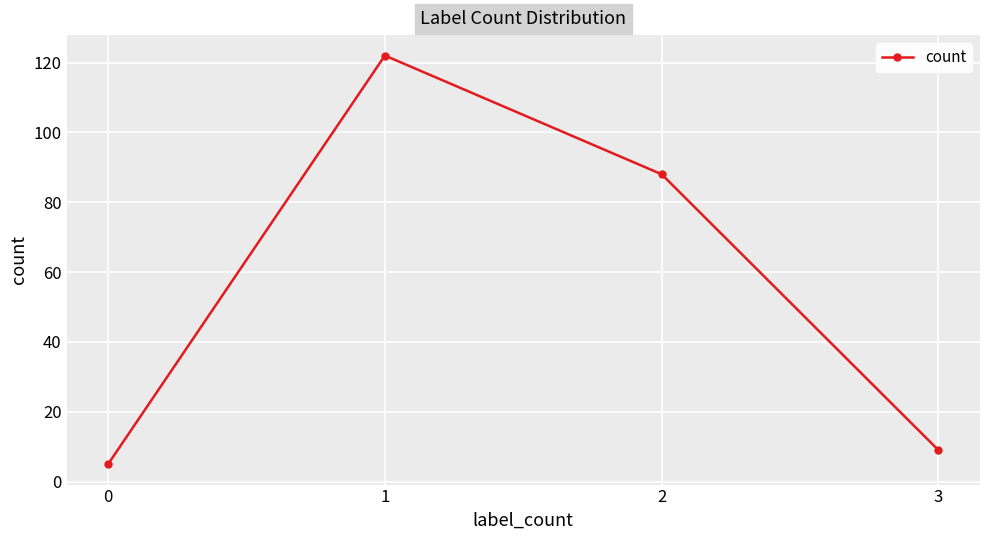

What is the difference between the values at 1 and 2?

34